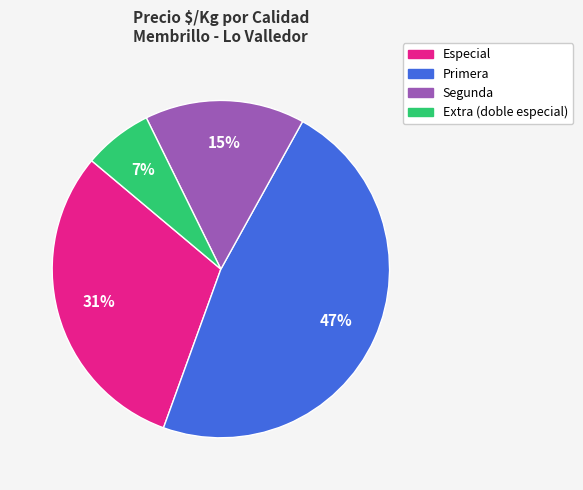

What is the largest slice in the pie chart?

Primera